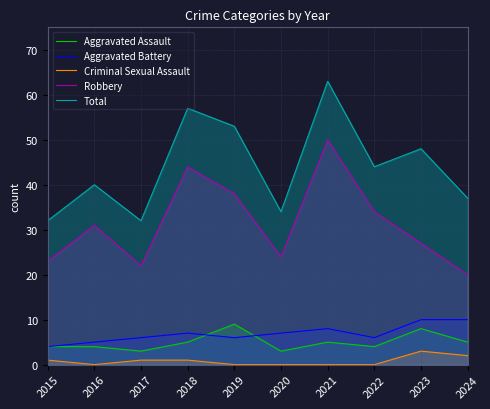

How many values in the Robbery series exceed 31?

4